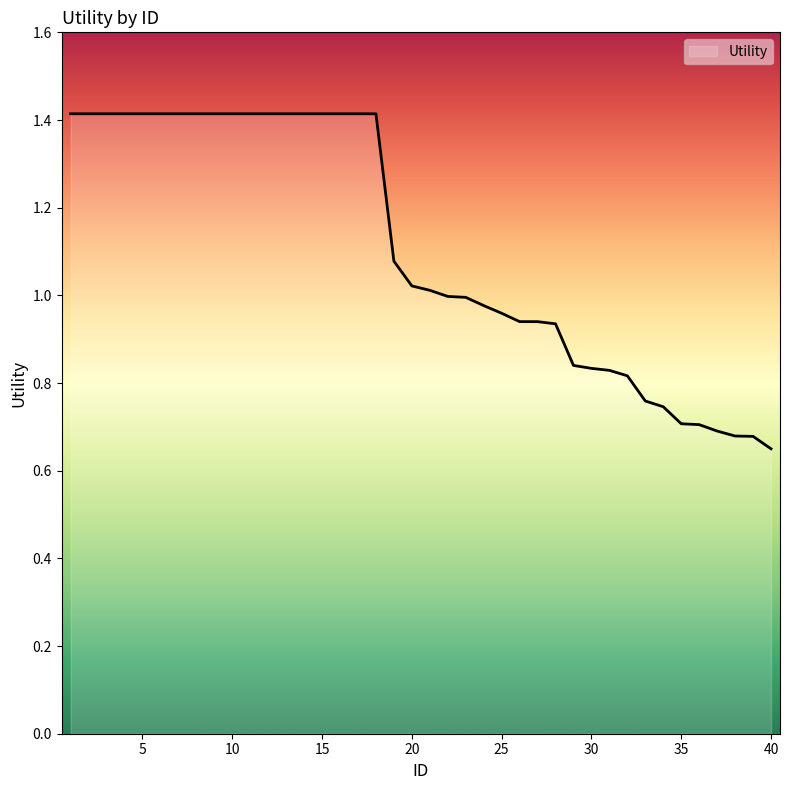

What is the greatest value displayed?

1.4